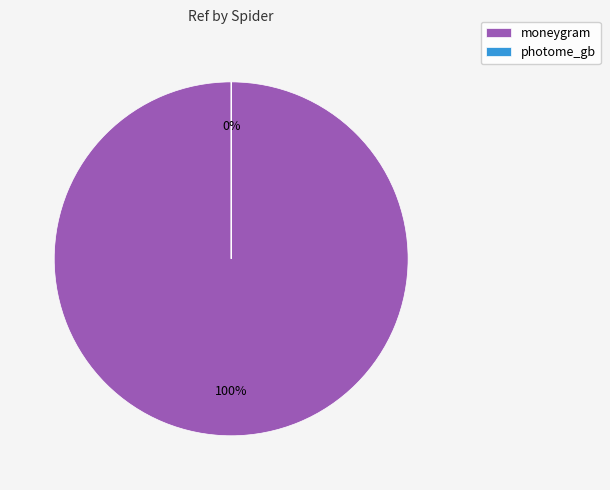

The moneygram slice represents 100% of the pie. True or false?

True